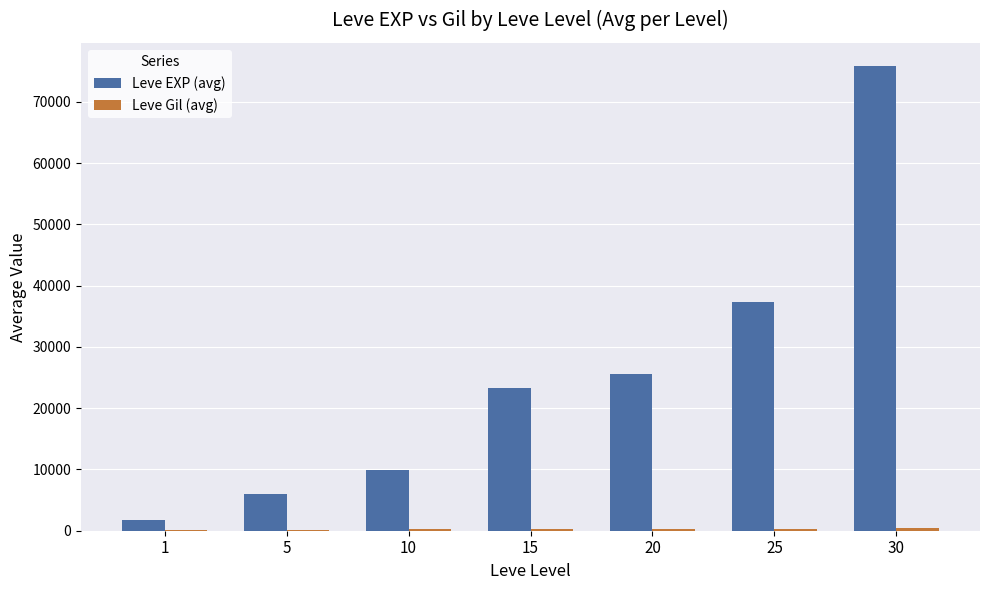

How many distinct data groups are displayed?

2